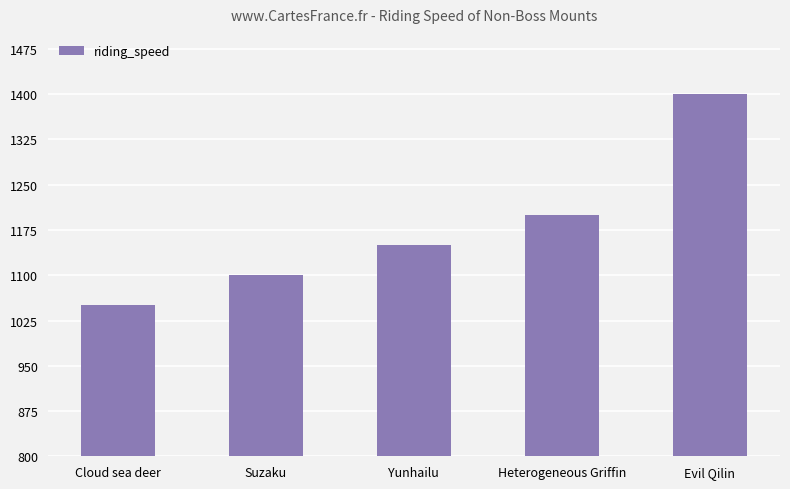

What is the label of the 5th bar from the left?

Evil Qilin